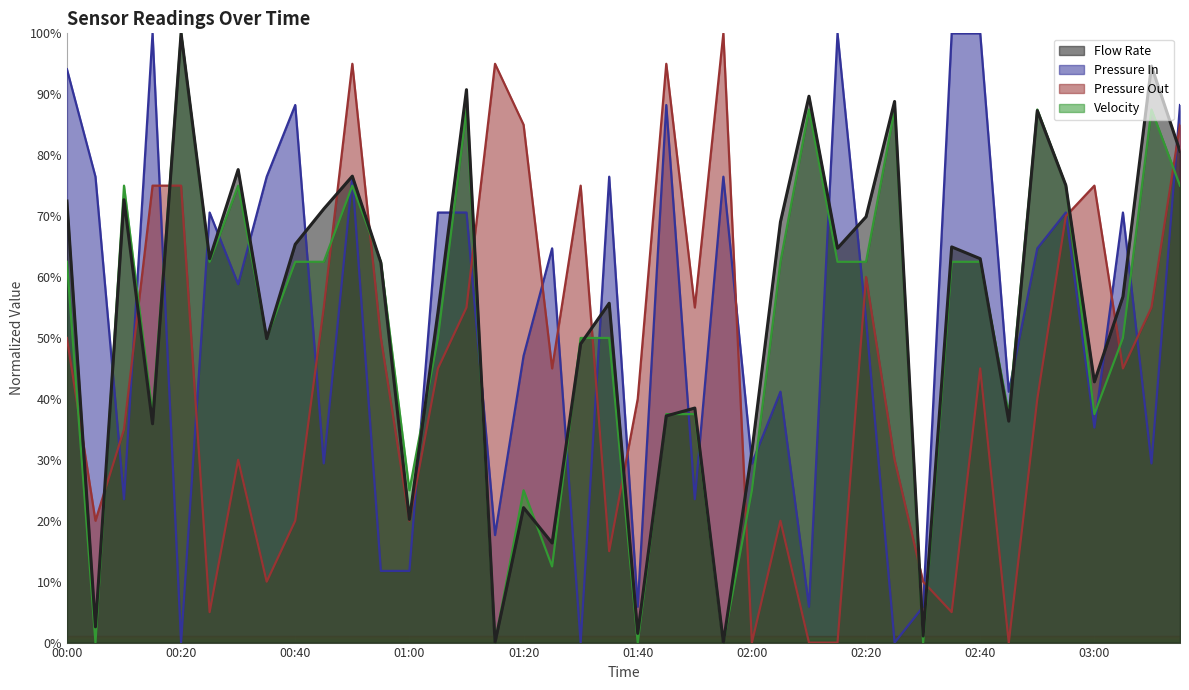

Reading right to left, what are all the values shown in this chart?

Pressure In: 88.2	29.4	70.6	35.3	70.6	64.7	41.2	100.0	100.0	5.9	0.0	52.9	100.0	5.9	41.2	29.4	76.5	23.5	88.2	5.9	76.5	0.0	64.7	47.1	17.6	70.6	70.6	11.8	11.8	76.5	29.4	88.2	76.5	58.8	70.6	0.0	100.0	23.5	76.5	94.1
Pressure Out: 85.0	55.0	45.0	75.0	70.0	40.0	0.0	45.0	5.0	10.0	30.0	60.0	0.0	0.0	20.0	0.0	100.0	55.0	95.0	40.0	15.0	75.0	45.0	85.0	95.0	55.0	45.0	20.0	50.0	95.0	55.0	20.0	10.0	30.0	5.0	75.0	75.0	35.0	20.0	50.0
Velocity: 75.0	87.5	50.0	37.5	75.0	87.5	37.5	62.5	62.5	0.0	87.5	62.5	62.5	87.5	62.5	25.0	0.0	37.5	37.5	0.0	50.0	50.0	12.5	25.0	0.0	87.5	50.0	25.0	62.5	75.0	62.5	62.5	50.0	75.0	62.5	100.0	37.5	75.0	0.0	62.5
Flow Rate: 80.6	94.6	56.8	42.8	75.1	87.3	36.3	63.0	64.9	1.1	88.8	69.9	64.7	89.7	69.0	31.4	0.0	38.5	37.2	1.5	55.7	49.0	16.3	22.2	0.0	90.8	54.2	20.2	62.4	76.6	71.2	65.4	49.9	77.6	63.0	100.0	35.9	72.7	2.6	72.5